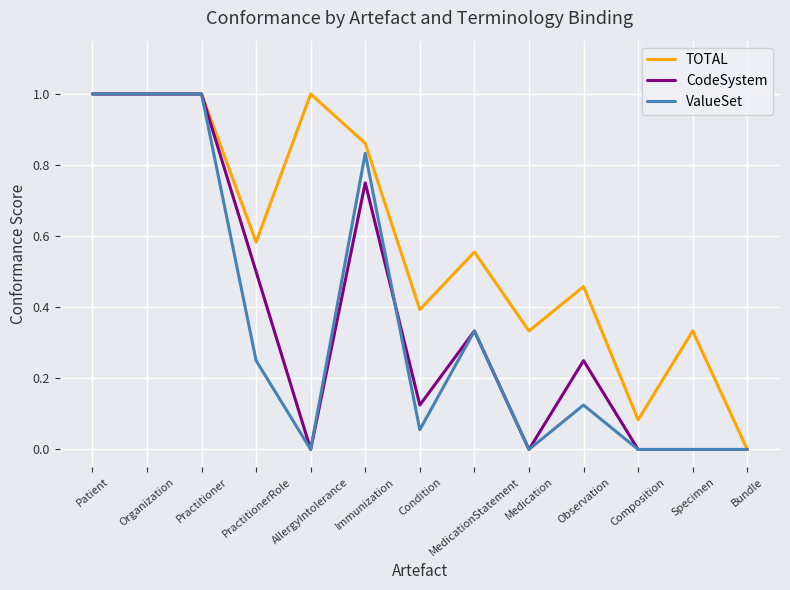

True or false: ValueSet and CodeSystem intersect in this chart.

True